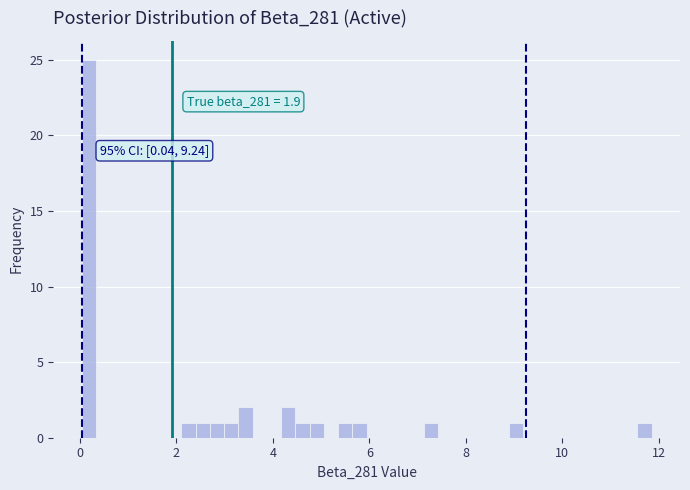

Around what value on the x-axis is the tallest bar? Give the approximate position of its centre, as read against the axis.

0.2